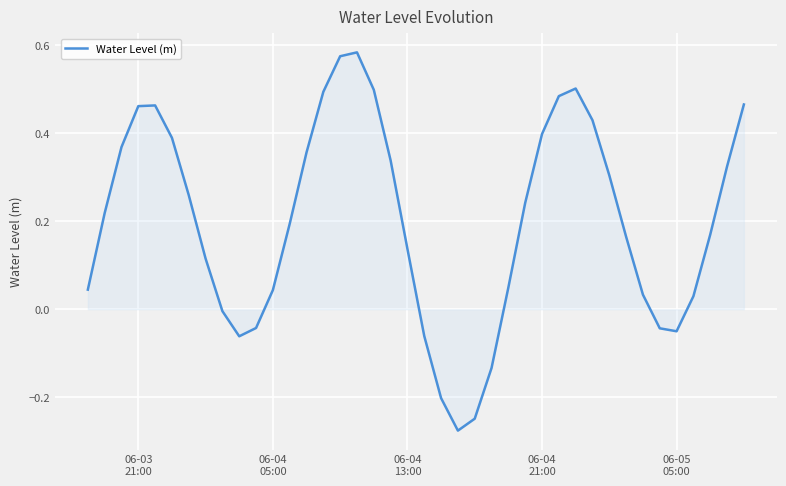

What is the difference between the maximum and minimum values?

0.9